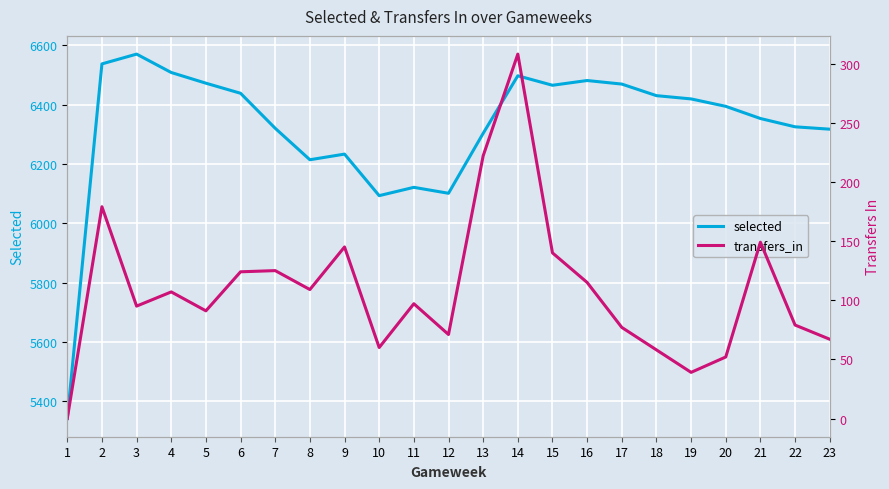

The value of selected at 2 is 6537. True or false?

True